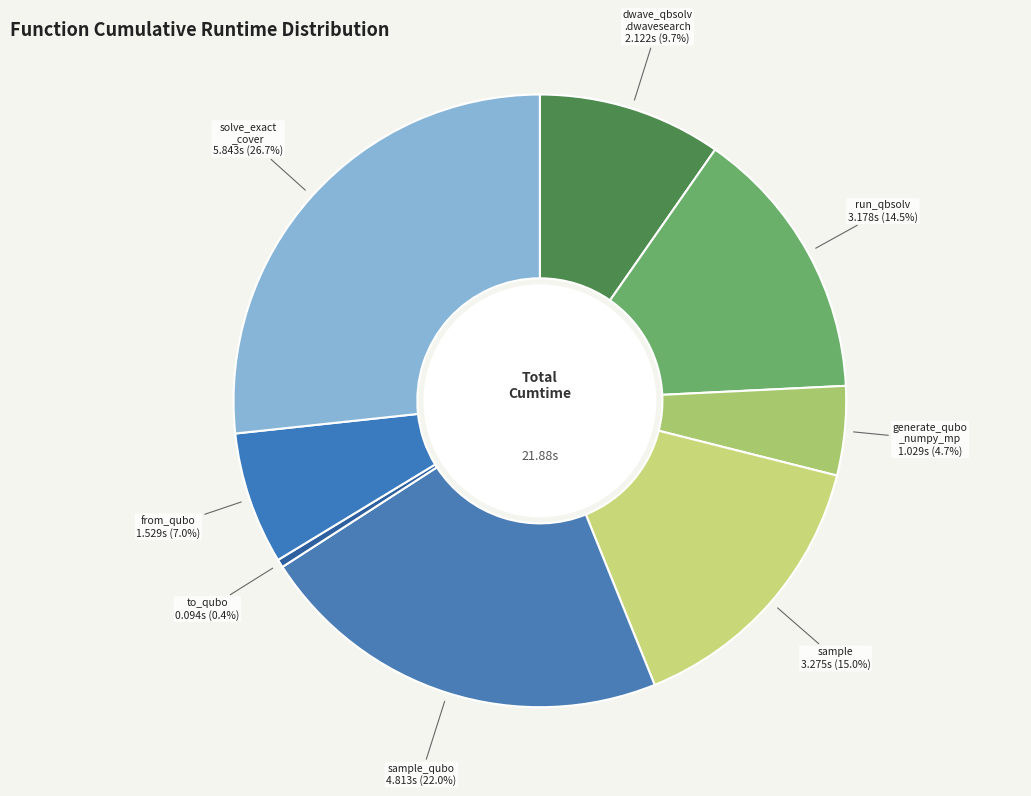

Is there any slice that represents more than half of the pie?

No